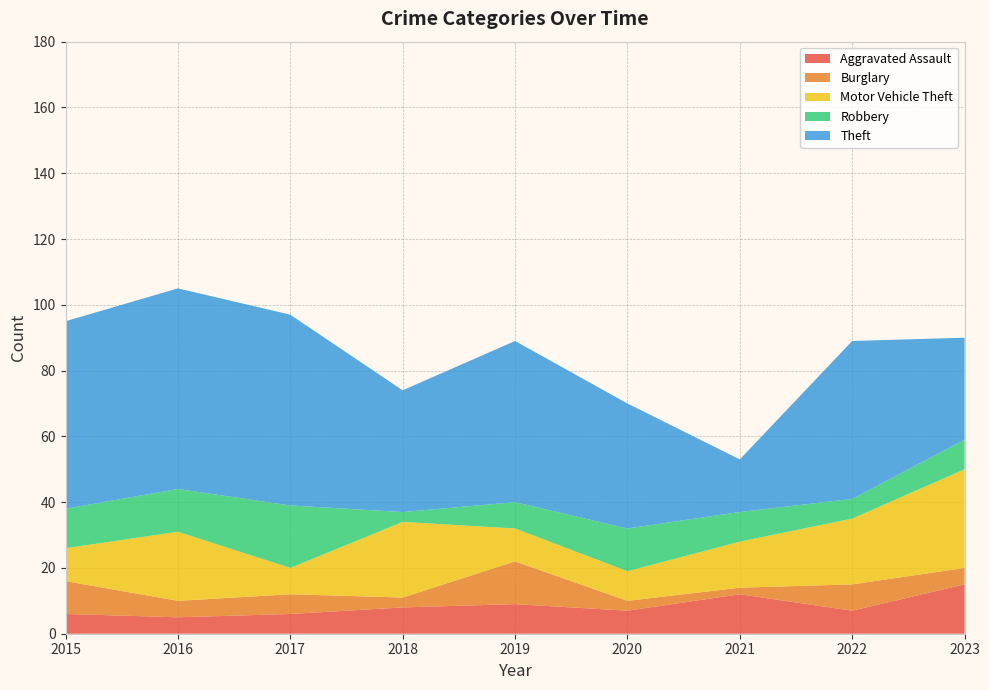

Reading right to left, extract all data points from this chart.

Aggravated Assault: 2023=15	2022=7	2021=12	2020=7	2019=9	2018=8	2017=6	2016=5	2015=6
Burglary: 2023=5	2022=8	2021=2	2020=3	2019=13	2018=3	2017=6	2016=5	2015=10
Motor Vehicle Theft: 2023=30	2022=20	2021=14	2020=9	2019=10	2018=23	2017=8	2016=21	2015=10
Robbery: 2023=9	2022=6	2021=9	2020=13	2019=8	2018=3	2017=19	2016=13	2015=12
Theft: 2023=31	2022=48	2021=16	2020=38	2019=49	2018=37	2017=58	2016=61	2015=57